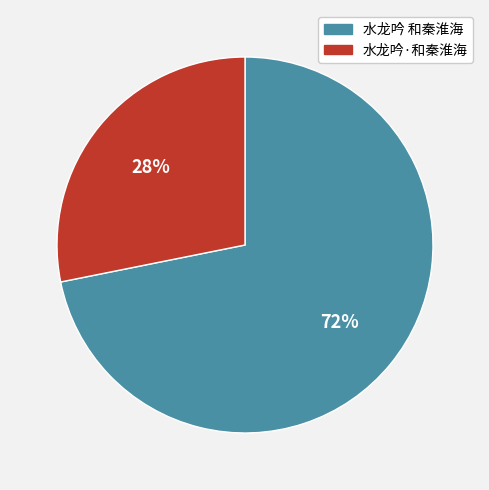

Approximately how many times larger is the value at 水龙吟 和秦淮海 compared to 水龙吟·和秦淮海?

2.6